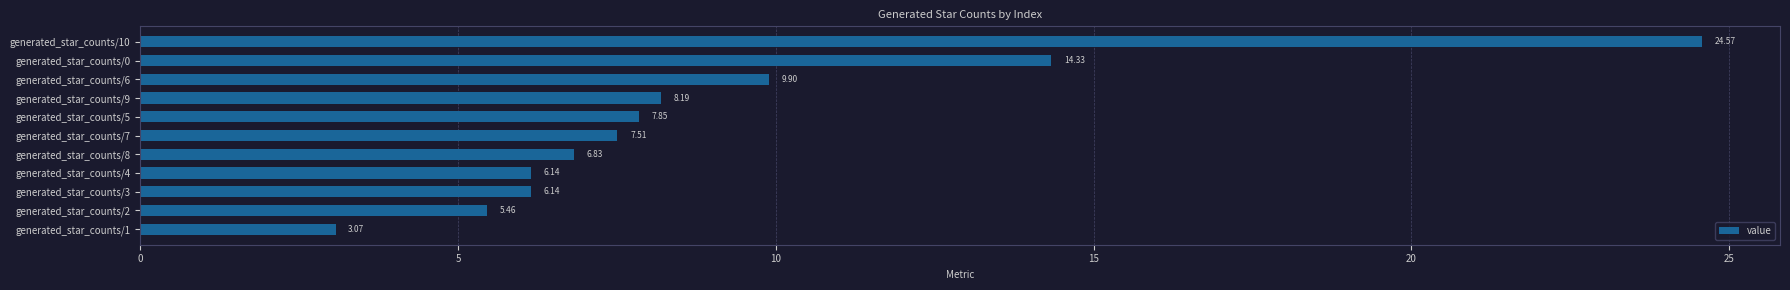

Which has a higher value, generated_star_counts/3 or generated_star_counts/2?

generated_star_counts/3